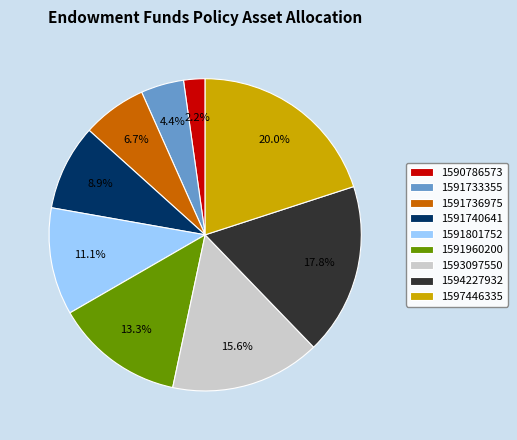

What percentage is the 1591801752 slice, to the nearest percent?

11%